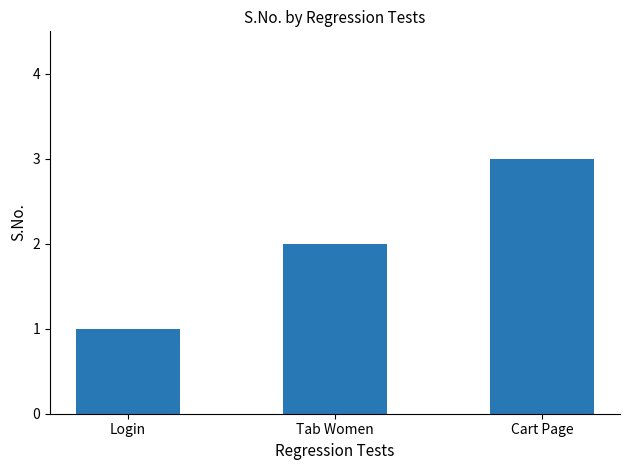

What is the difference between the second highest and minimum values?

1